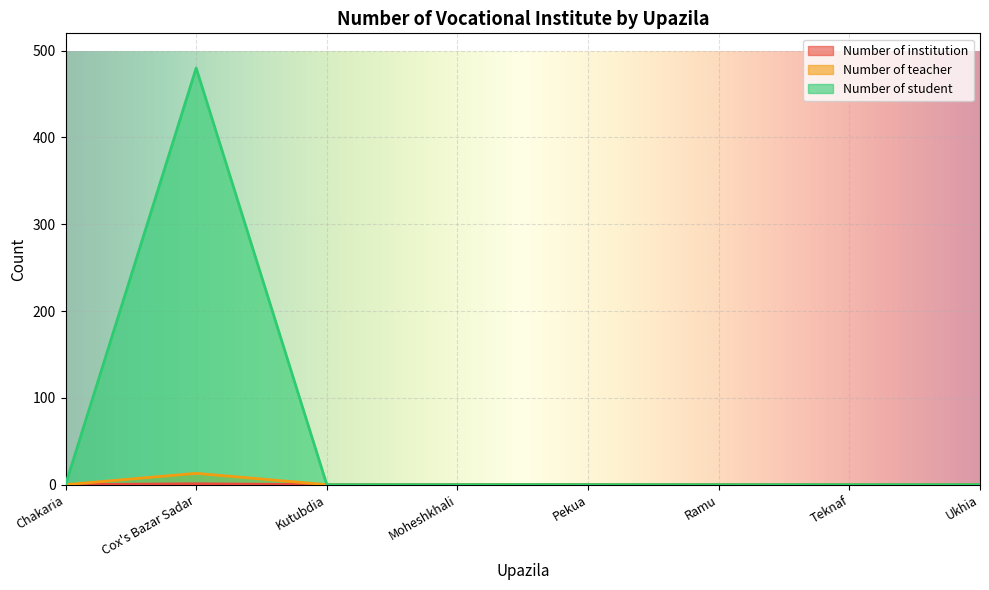

True or false: Number of institution and Number of student intersect in this chart.

False